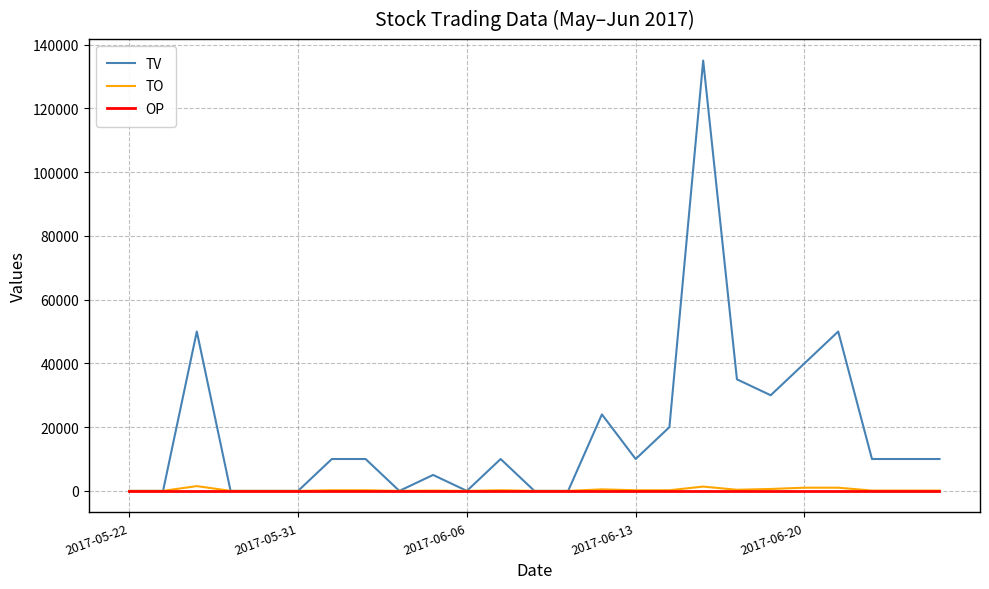

Which series has the largest total across all categories?

TV